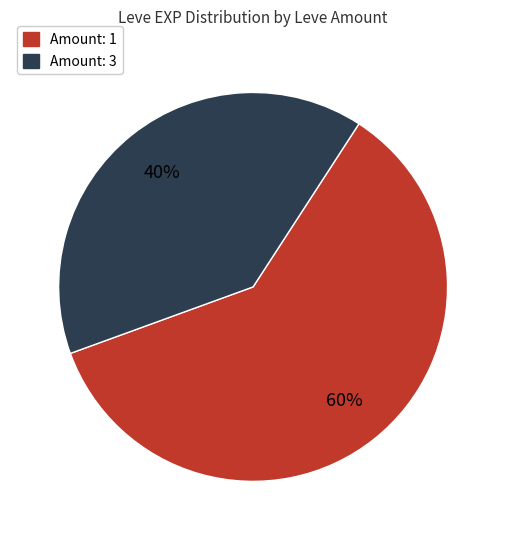

Count the number of slices in the pie.

2